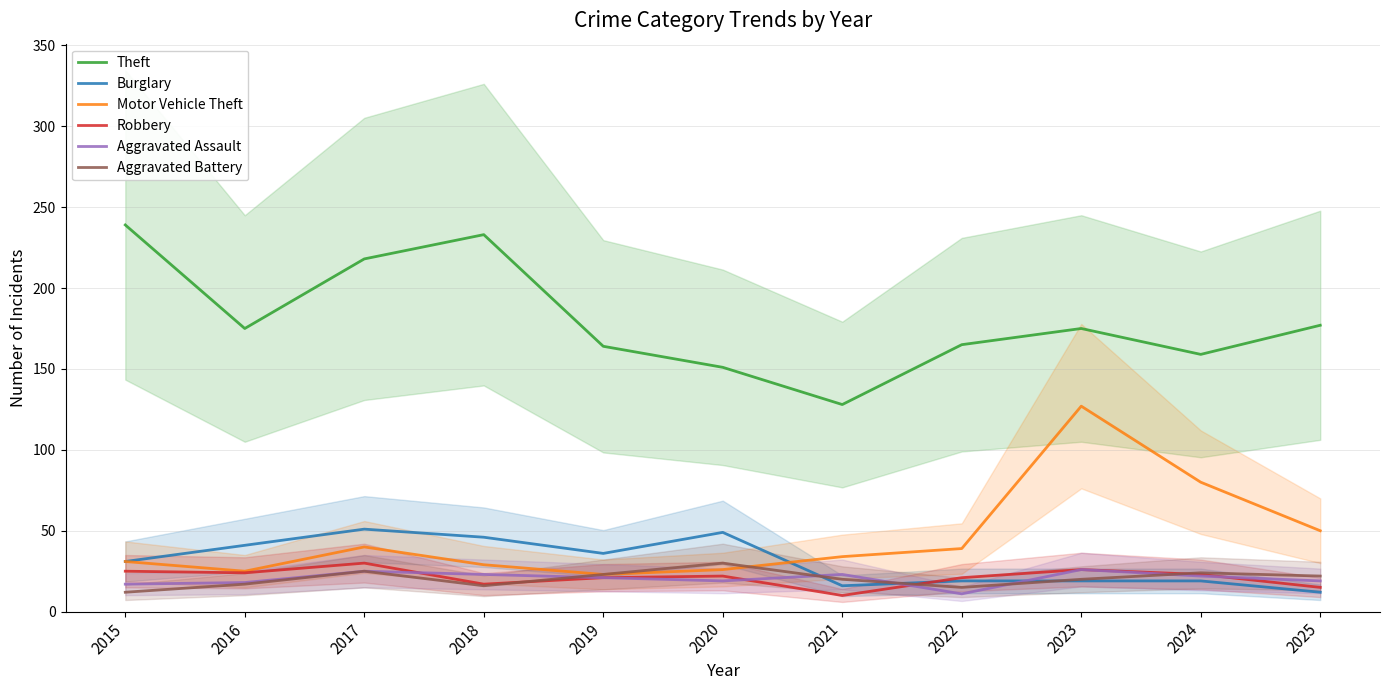

What is the spread (max minus min) of values at 2021?

118